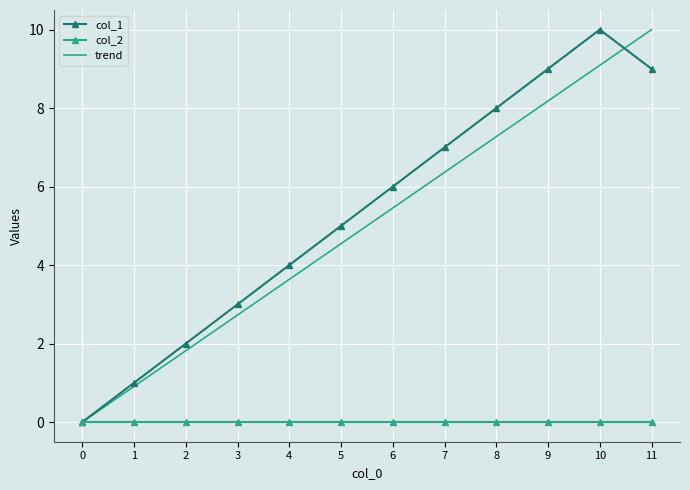

What is the difference between the highest and lowest values at 7?

7.0